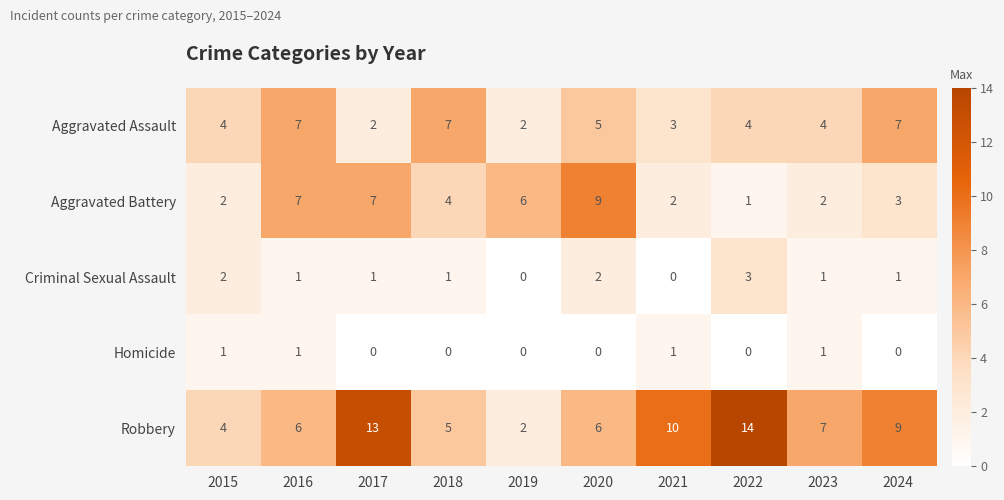

At which category is the sum across all series the highest?

2017